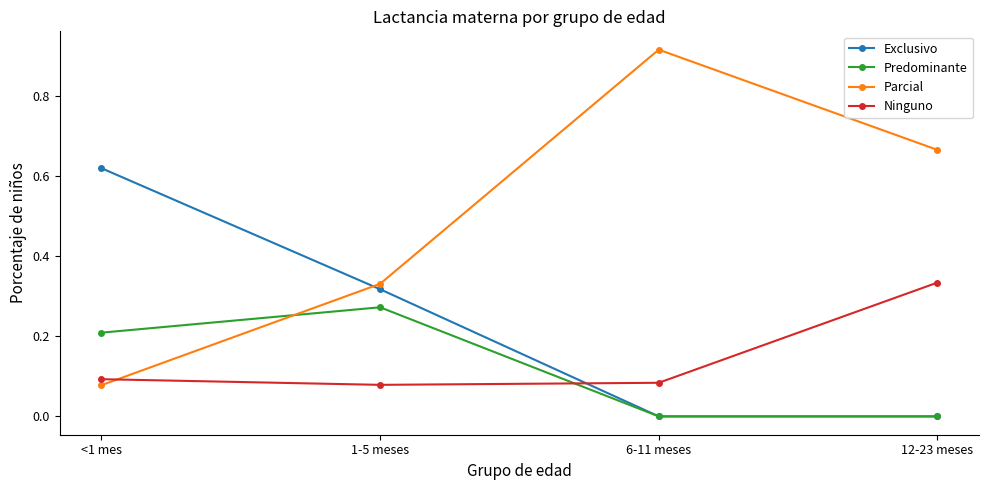

What is the difference between the highest and lowest values at <1 mes?

0.5